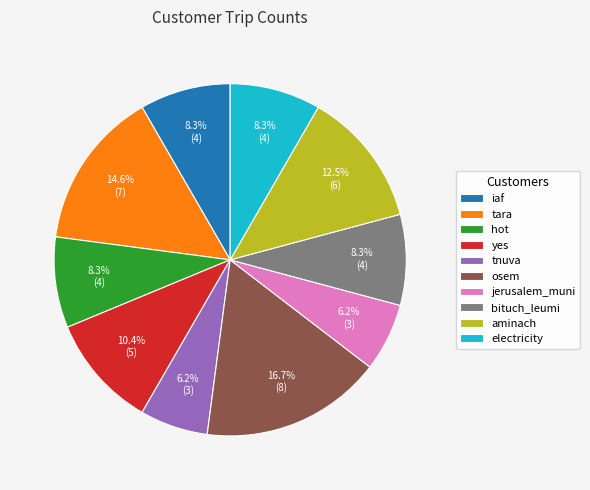

Does hot represent more than half of the total?

No